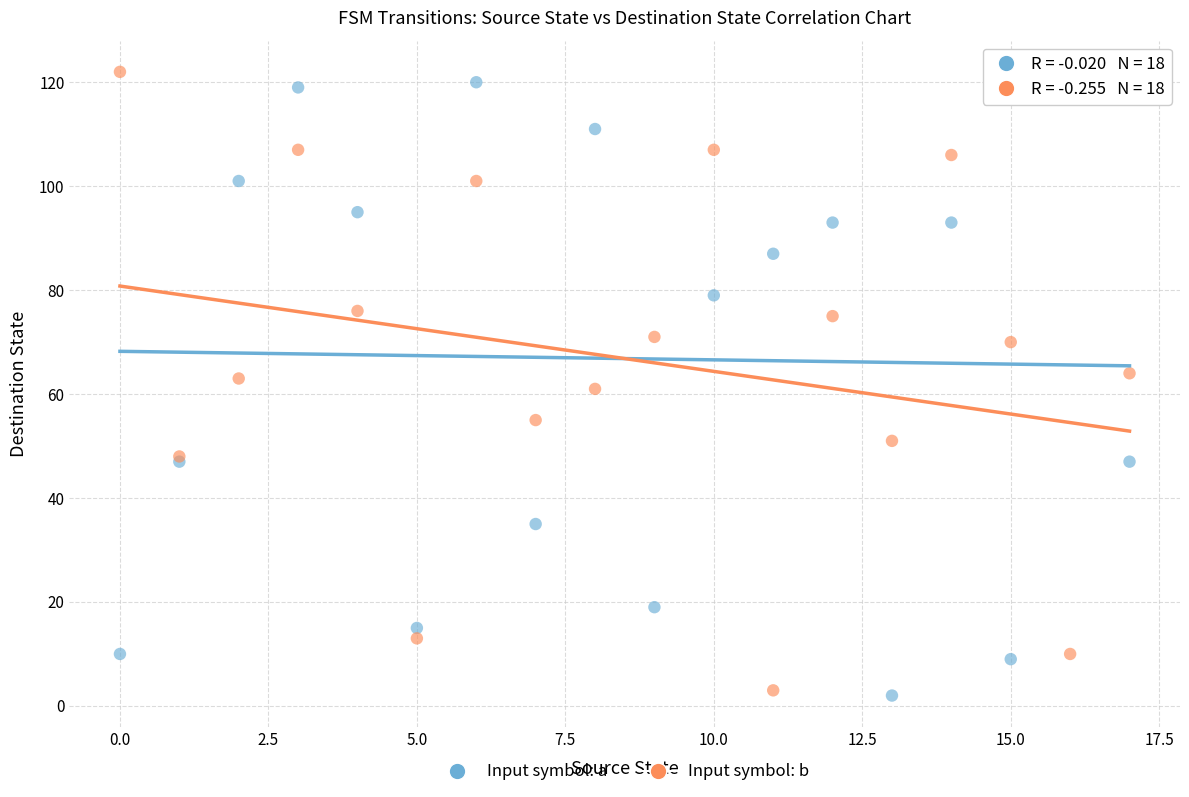

What are all the series names shown in the legend?

Input symbol: a, Input symbol: b